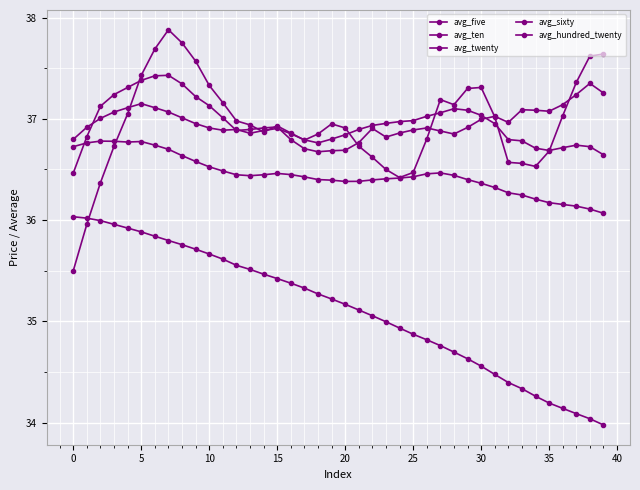

How many categories are shown in the chart?

40